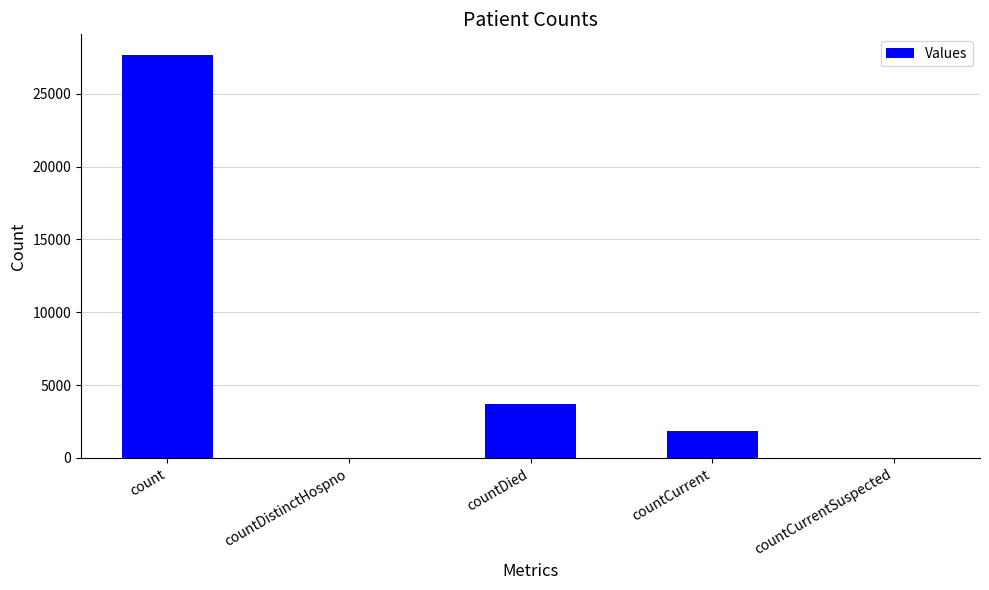

True or false: the data shows 0 at countCurrentSuspected.

True